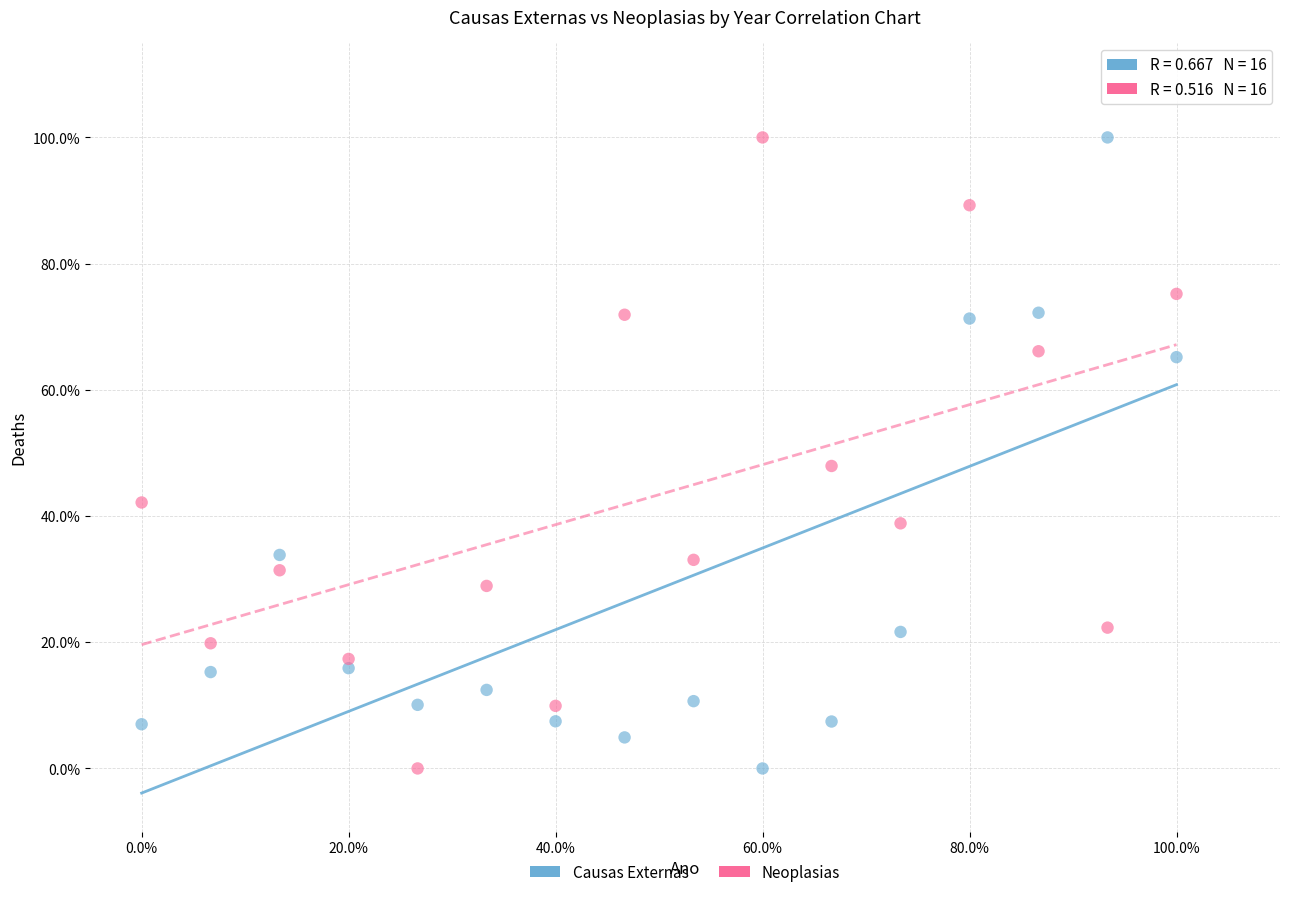

What are all the series names shown in the legend?

Causas Externas, Neoplasias